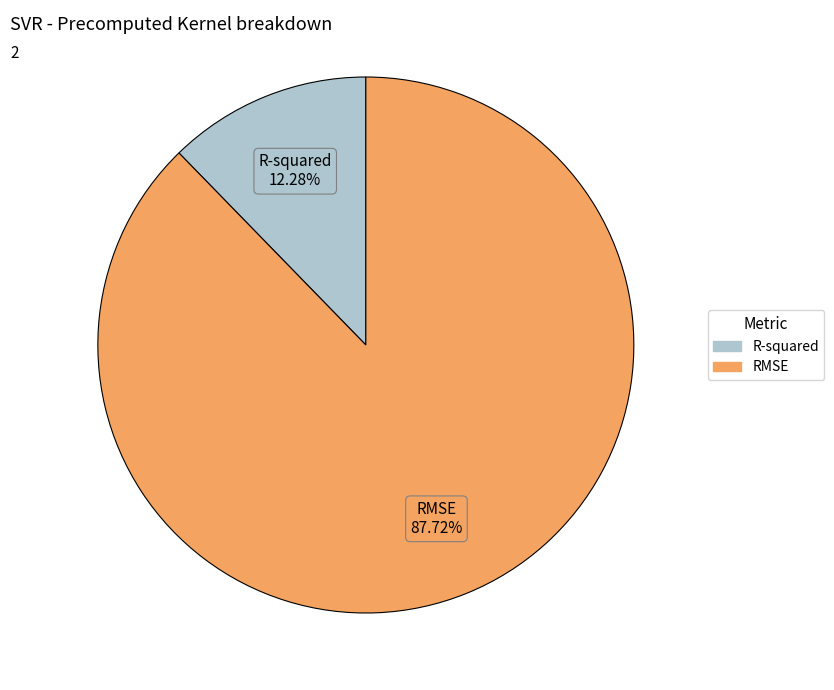

Which category has the smallest portion of the pie?

R-squared